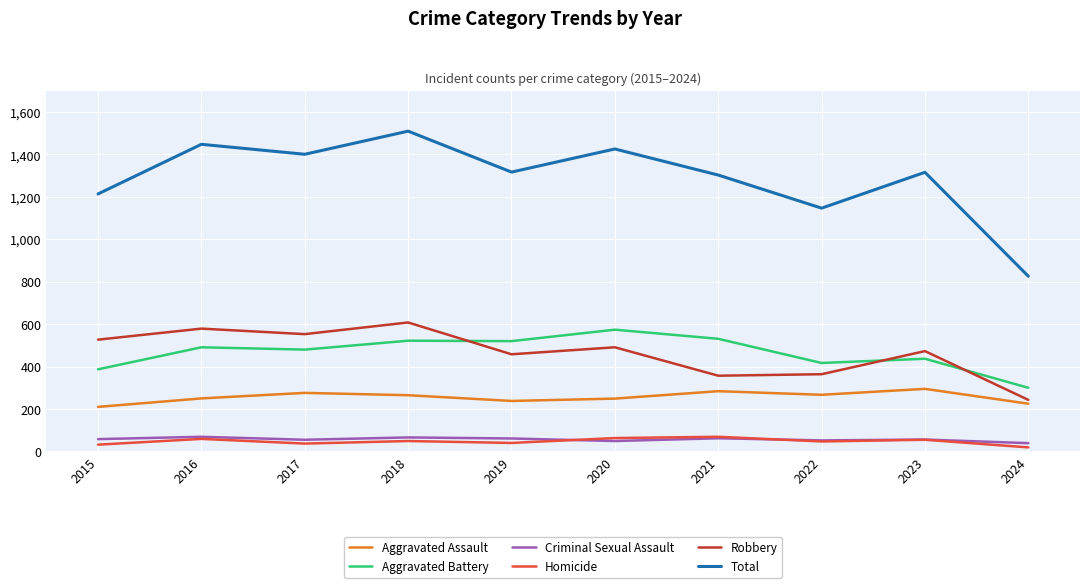

Which series has the largest total across all categories?

Total